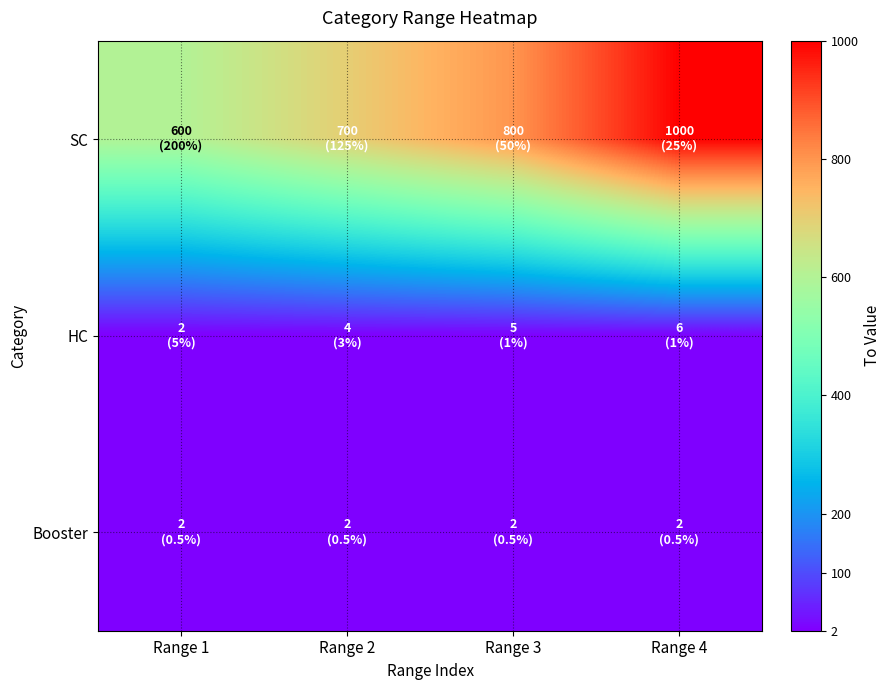

What is the spread (max minus min) of values at Range 2?

698